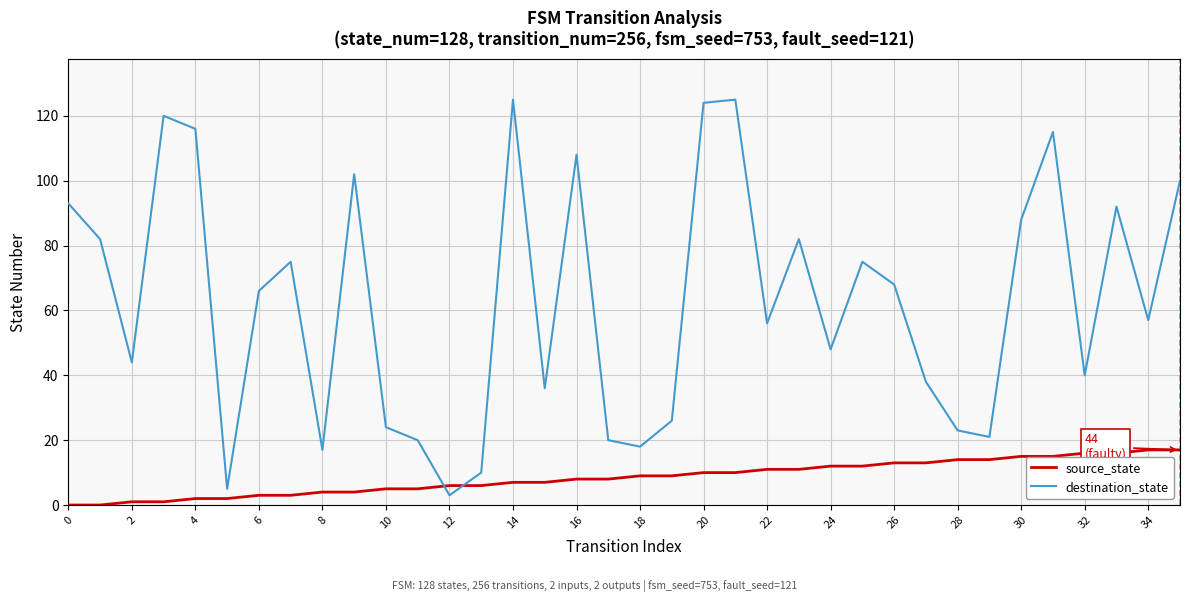

What is the difference between the maximum and second lowest values in the source_state series?

17